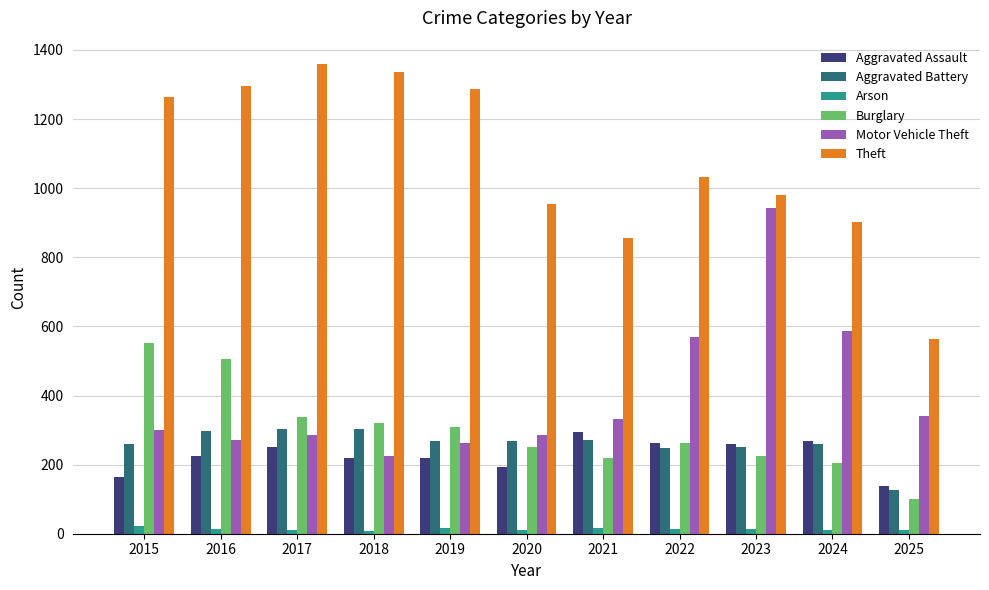

Which series changed the most between 2016 and 2022?

Motor Vehicle Theft